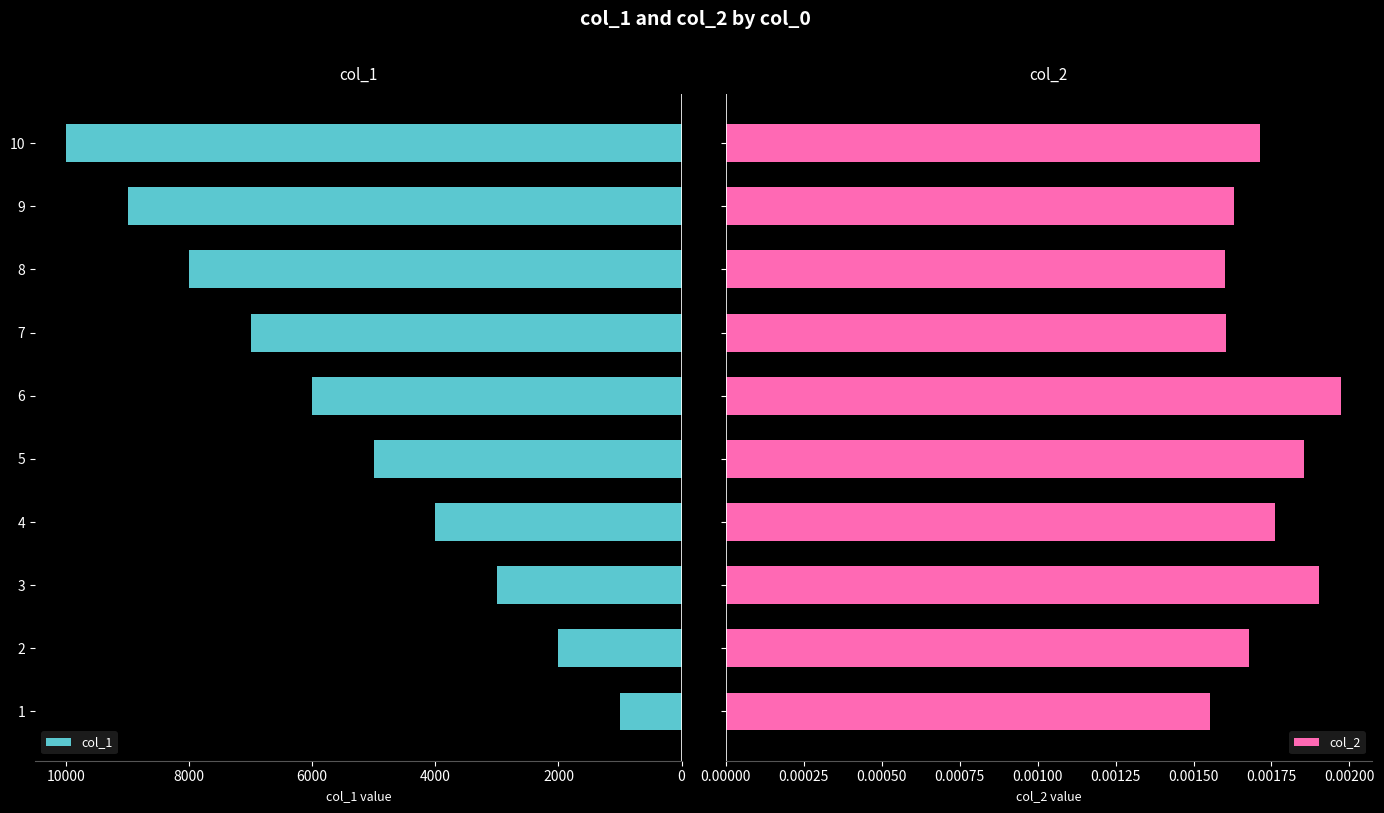

What is the value of the col_1 bar at the 1st from the left?

1000.0